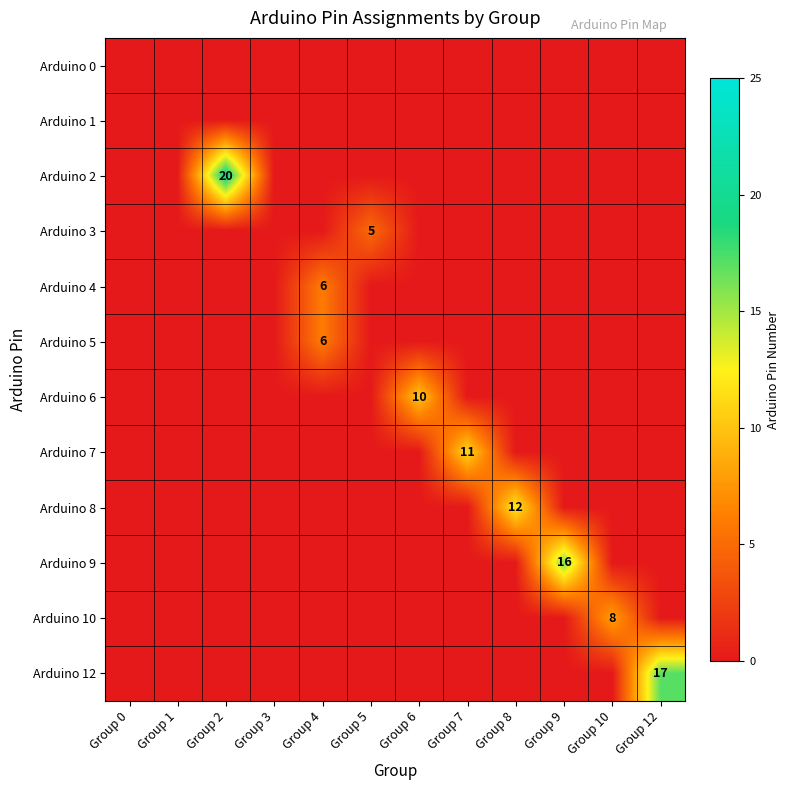

The value of Arduino 4 at Group 5 is -4. True or false?

False